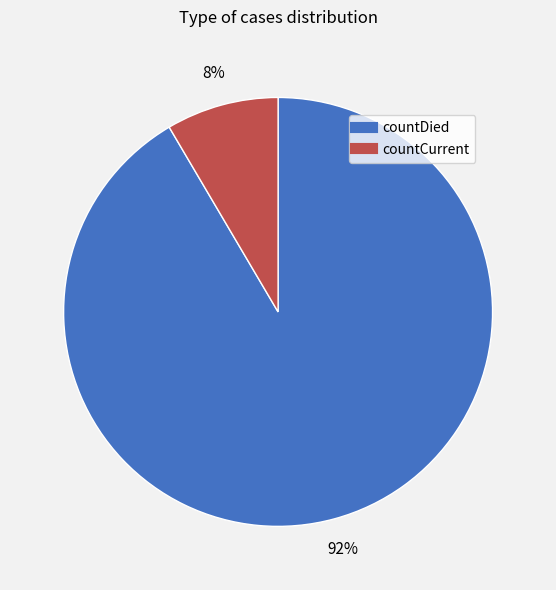

Which category has the smallest portion of the pie?

countCurrent